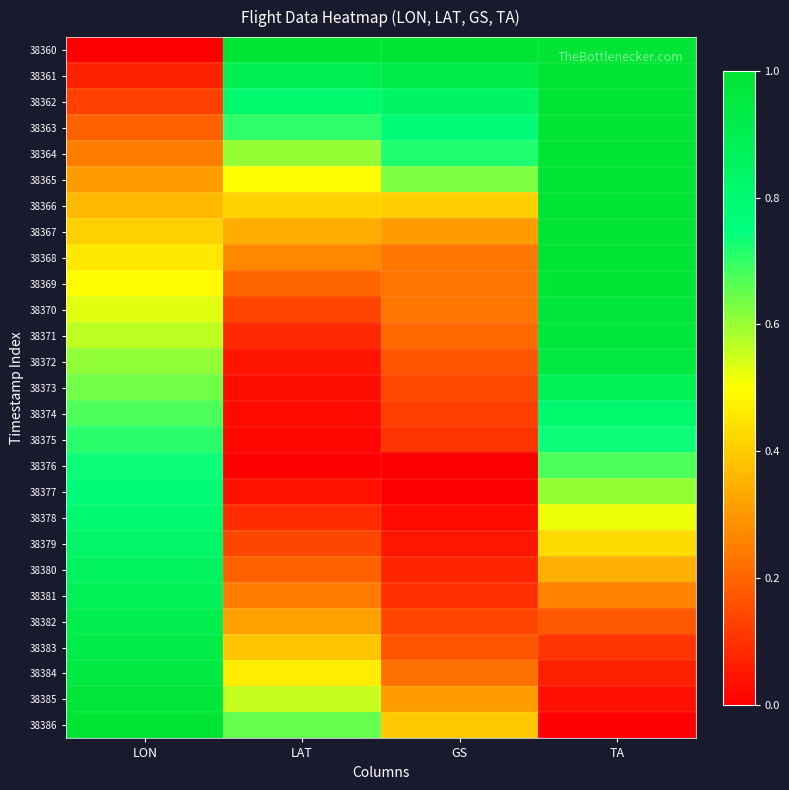

Reading right to left, extract all data points from this chart.

38360: TA=1.0	GS=1.0	LAT=1.0	LON=0.0
38361: TA=1.0	GS=0.9	LAT=0.9	LON=0.1
38362: TA=1.0	GS=0.8	LAT=0.8	LON=0.1
38363: TA=1.0	GS=0.8	LAT=0.7	LON=0.2
38364: TA=1.0	GS=0.7	LAT=0.6	LON=0.2
38365: TA=1.0	GS=0.6	LAT=0.5	LON=0.3
38366: TA=1.0	GS=0.4	LAT=0.4	LON=0.4
38367: TA=1.0	GS=0.3	LAT=0.3	LON=0.4
38368: TA=1.0	GS=0.2	LAT=0.3	LON=0.5
38369: TA=1.0	GS=0.2	LAT=0.2	LON=0.5
38370: TA=1.0	GS=0.2	LAT=0.1	LON=0.5
38371: TA=1.0	GS=0.2	LAT=0.1	LON=0.6
38372: TA=1.0	GS=0.2	LAT=0.0	LON=0.6
38373: TA=0.9	GS=0.1	LAT=0.0	LON=0.6
38374: TA=0.8	GS=0.1	LAT=0.0	LON=0.7
38375: TA=0.7	GS=0.1	LAT=0.0	LON=0.7
38376: TA=0.7	GS=0.0	LAT=0.0	LON=0.7
38377: TA=0.6	GS=0.0	LAT=0.0	LON=0.8
38378: TA=0.5	GS=0.0	LAT=0.1	LON=0.8
38379: TA=0.4	GS=0.0	LAT=0.1	LON=0.8
38380: TA=0.3	GS=0.1	LAT=0.2	LON=0.9
38381: TA=0.3	GS=0.1	LAT=0.2	LON=0.9
38382: TA=0.2	GS=0.1	LAT=0.3	LON=0.9
38383: TA=0.1	GS=0.2	LAT=0.4	LON=0.9
38384: TA=0.1	GS=0.2	LAT=0.5	LON=1.0
38385: TA=0.0	GS=0.3	LAT=0.6	LON=1.0
38386: TA=0.0	GS=0.4	LAT=0.7	LON=1.0